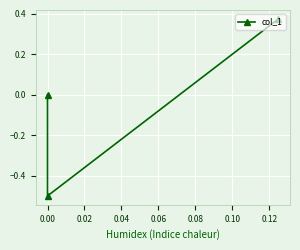

How many lines are shown in the chart?

1